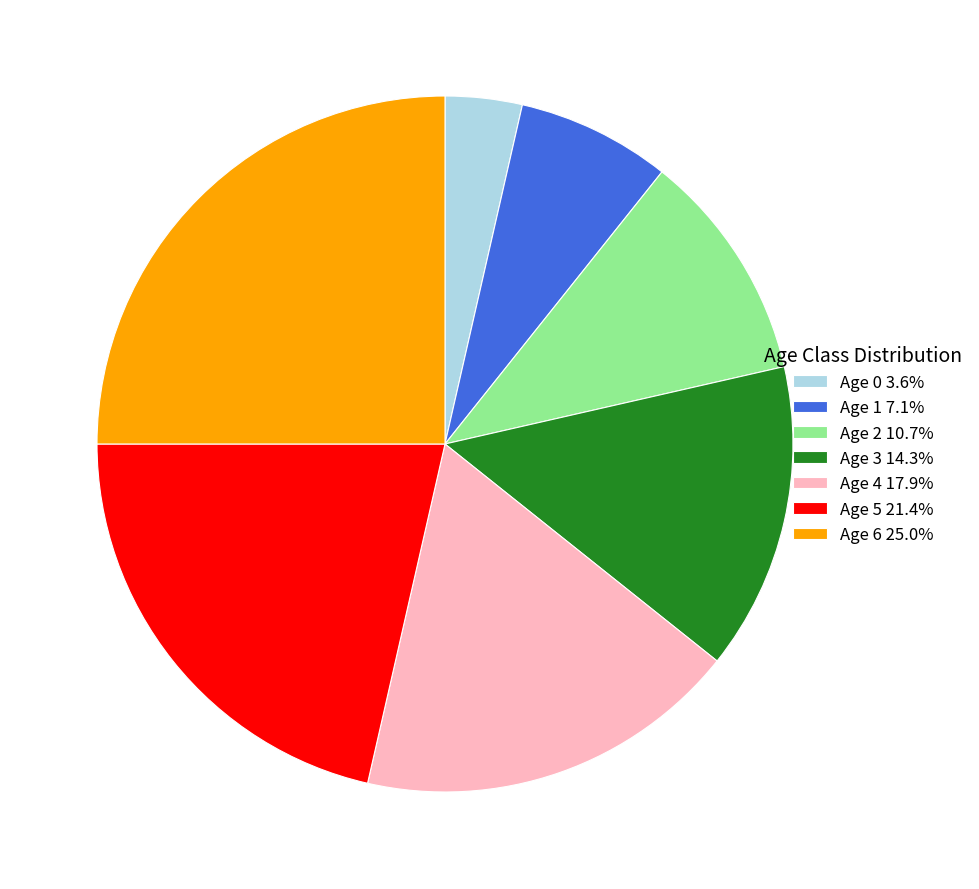

What is the ratio of the value at Age 5 21.4% to the value at Age 4 17.9%?

1.2